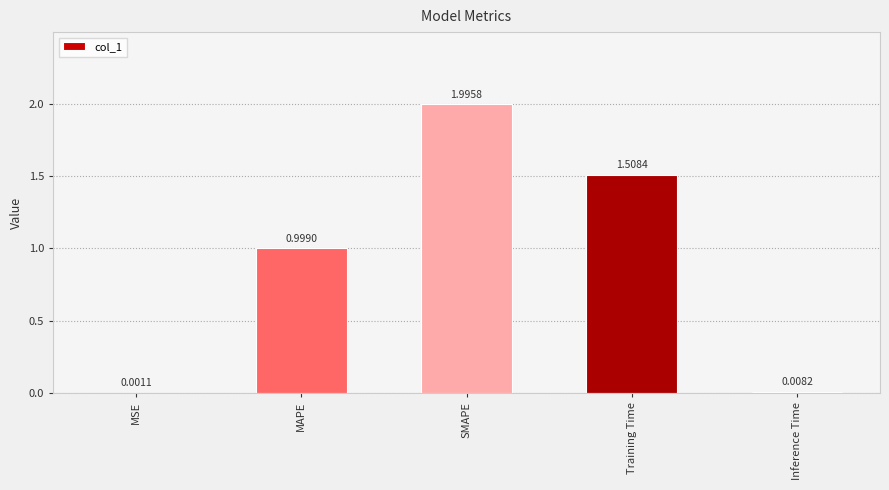

Are the bars horizontal?

No